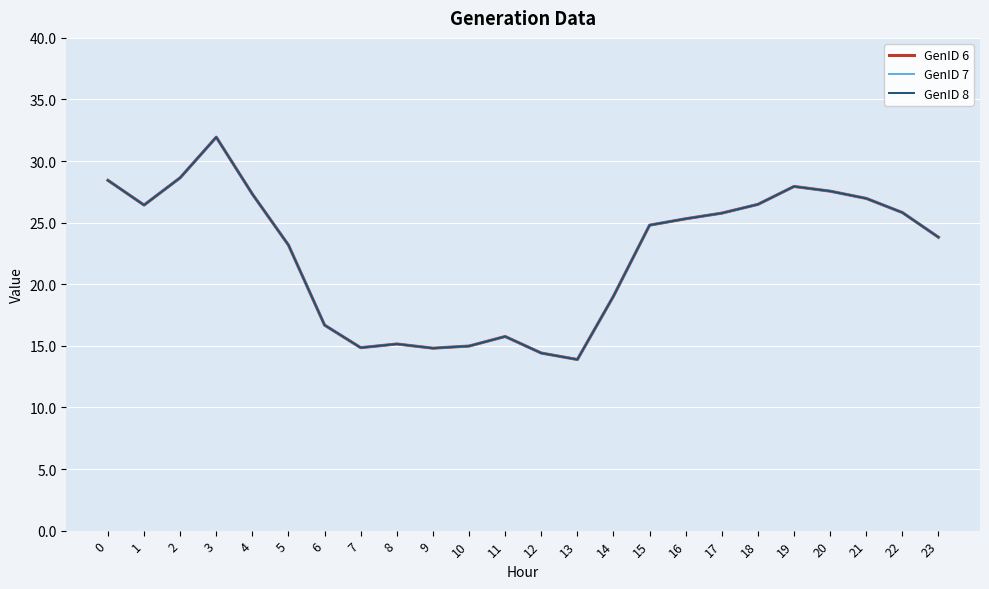

At 20, list the series in order from largest to smallest.

GenID 6, GenID 7, GenID 8